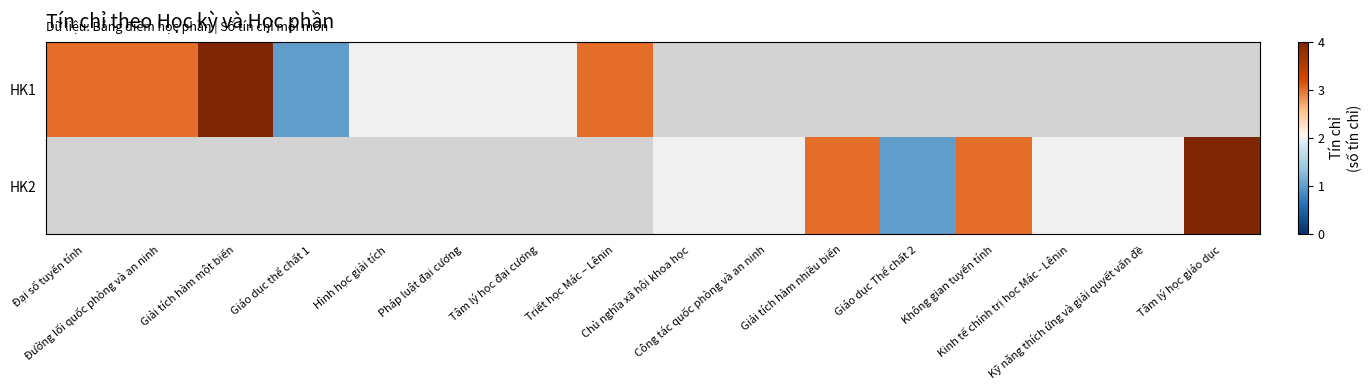

Count the number of data series in this chart.

2